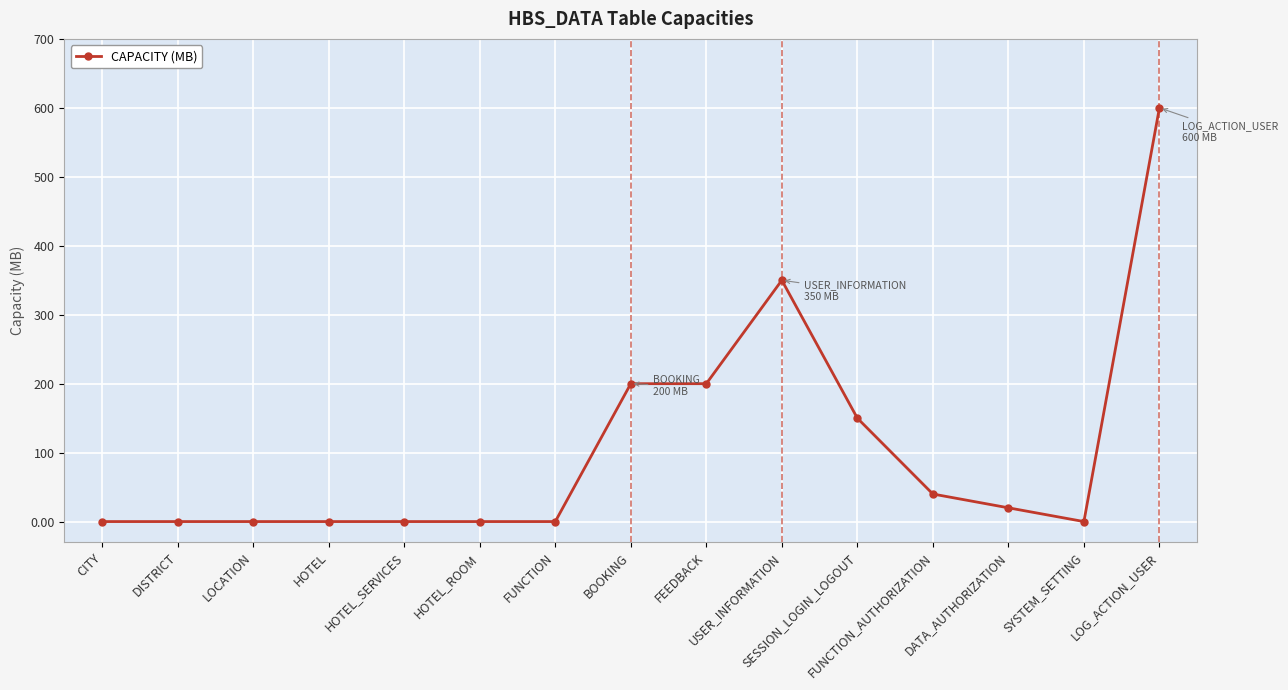

What is the label of the 3rd point from the right?

DATA_AUTHORIZATION